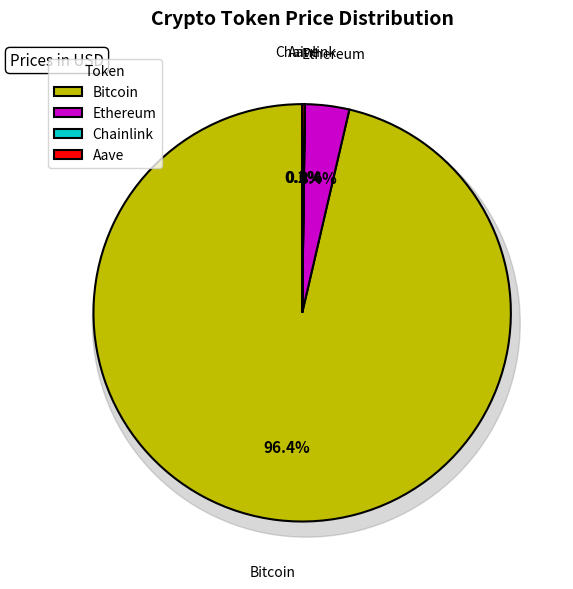

Do Ethereum and Chainlink together represent more than half of the pie?

No